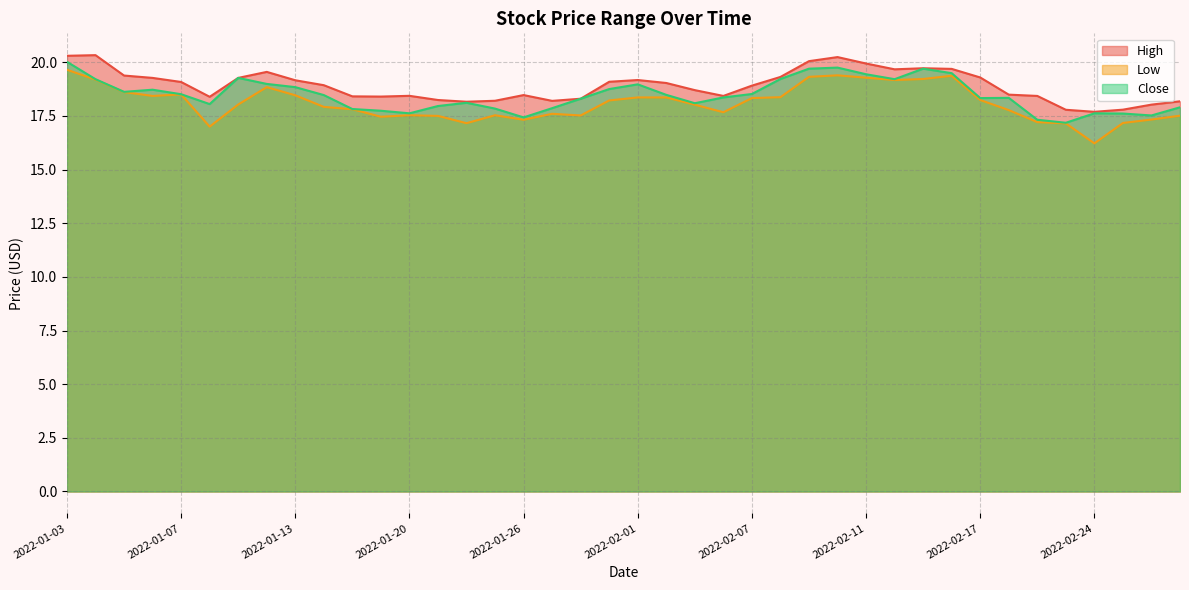

True or false: Low and High intersect in this chart.

False